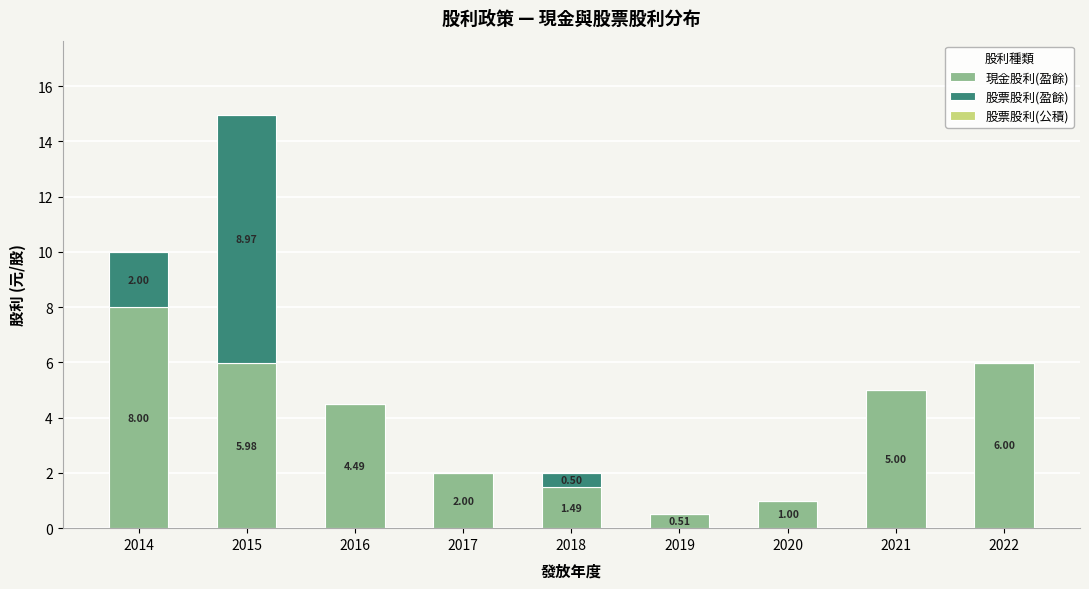

What is the sum of all 現金股利(盈餘) values?

34.5